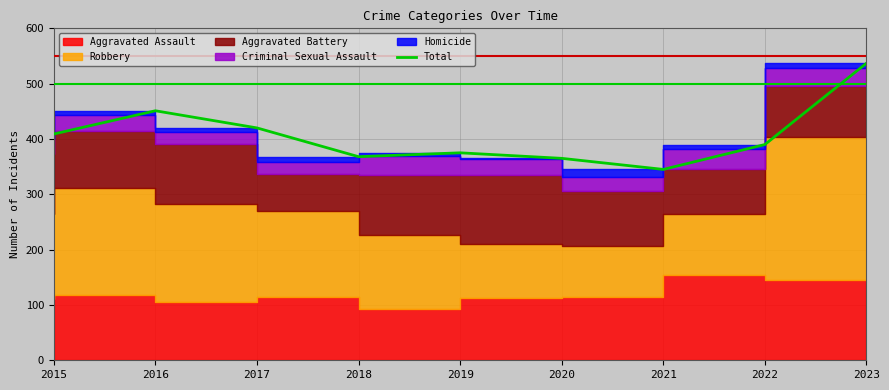

The chart shows a value of 203 at 2015. True or false?

False